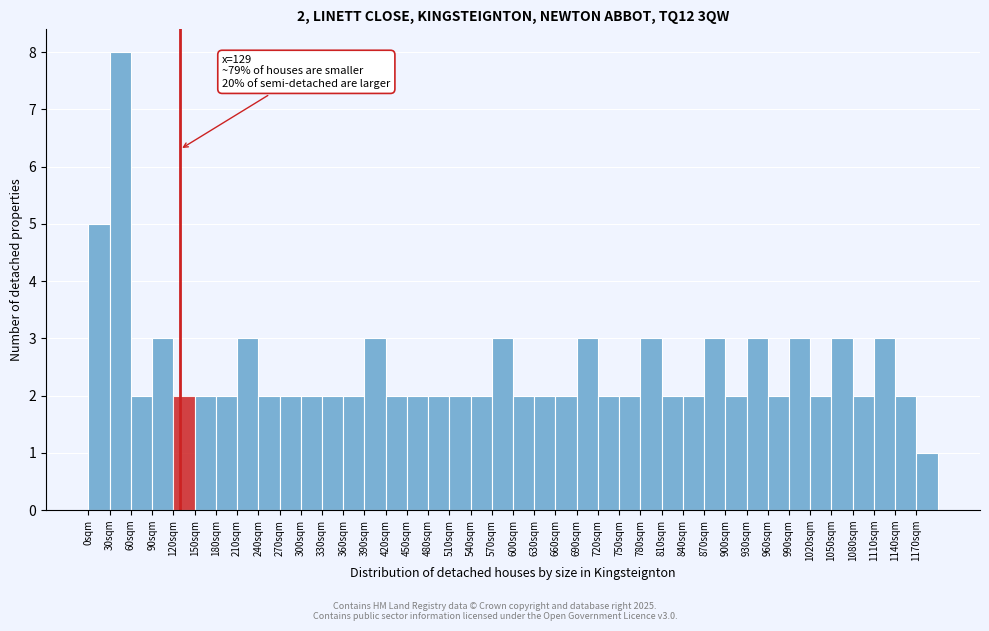

Which range on the x-axis has the tallest bar?

30 to 60